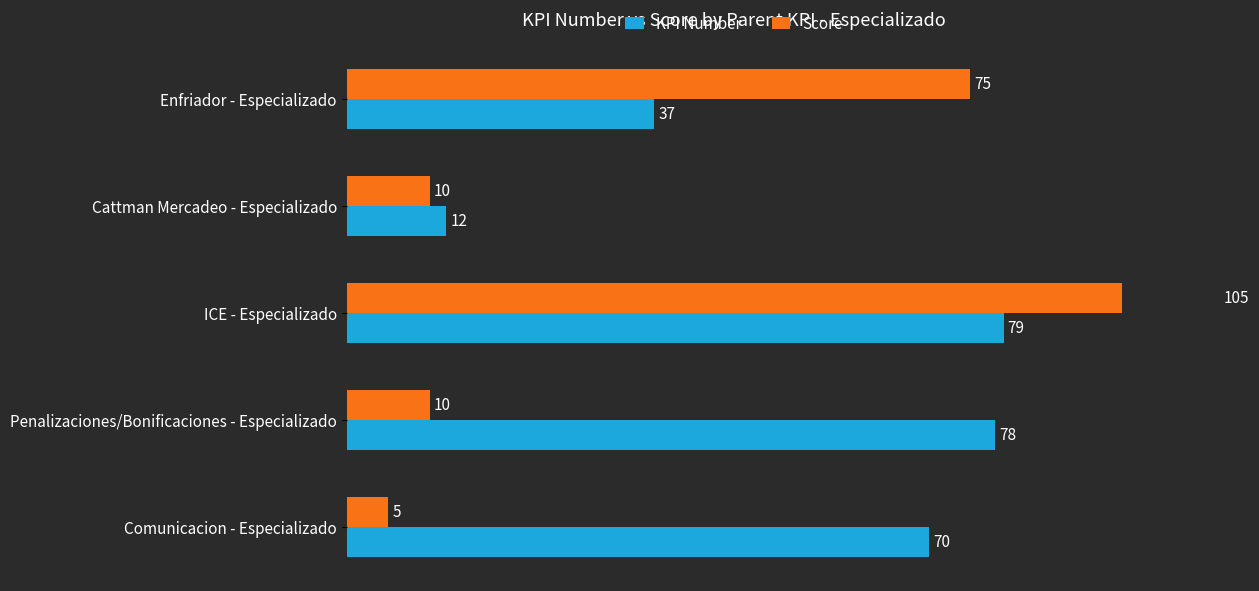

What is the value of the KPI Number bar at the 1st from the left?

37